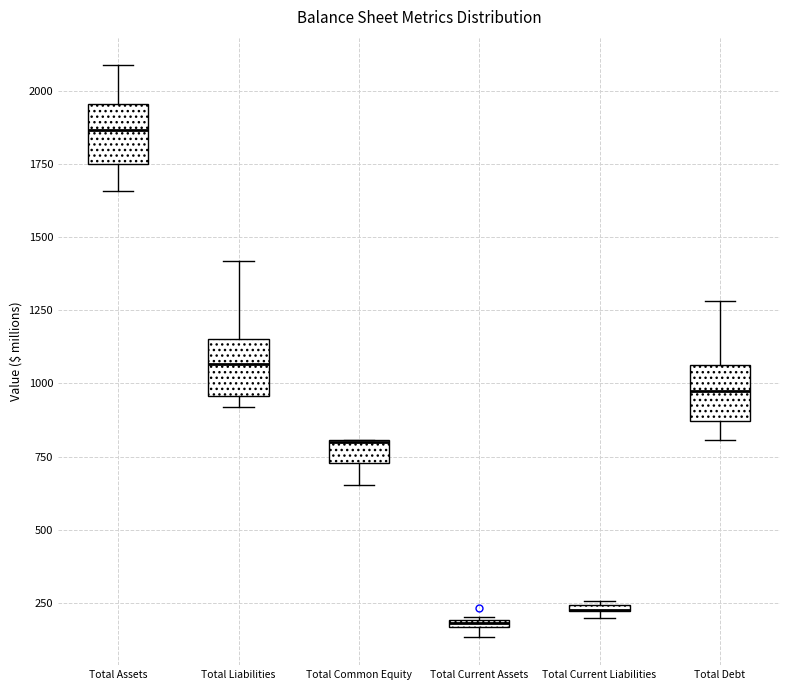

Where is the lower edge of the box for Total Current Assets on the y-axis? The values are not printed on the chart, so give them approximately, as read against the axis.

150